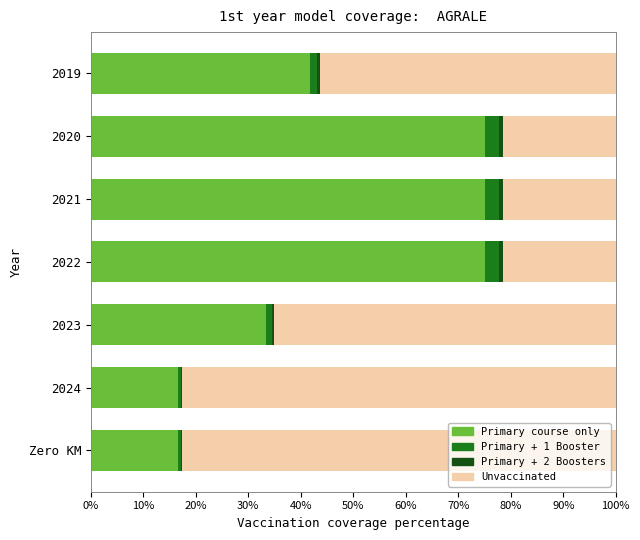

What is the value of the Unvaccinated bar at the 2nd from the left?

82.5